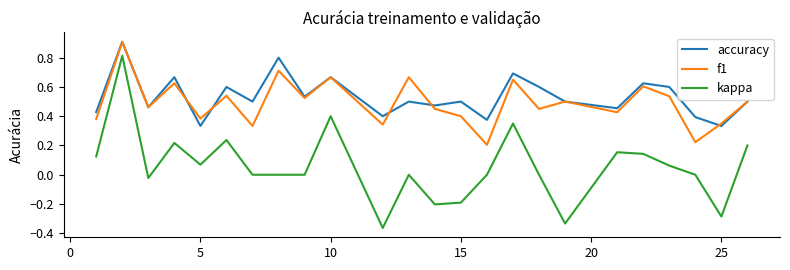

Which series has the largest range (max minus min)?

kappa